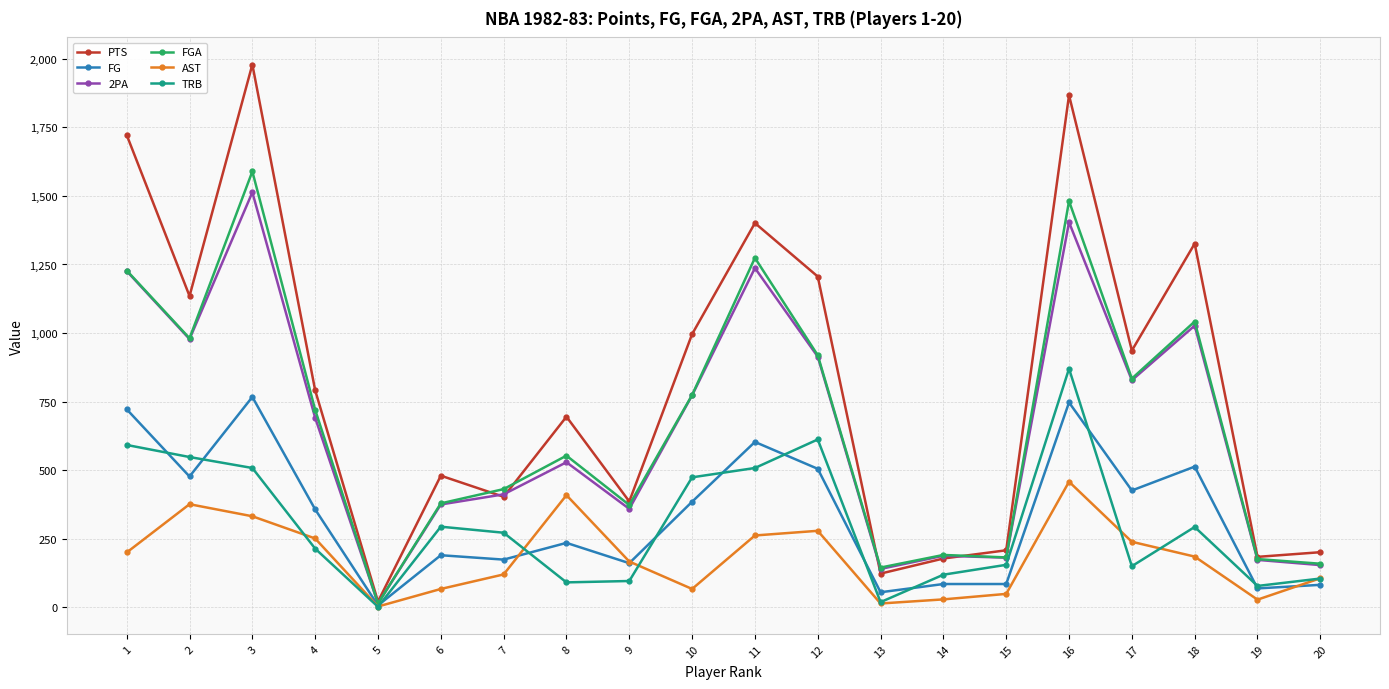

Is this an area chart (filled region under the line)?

No